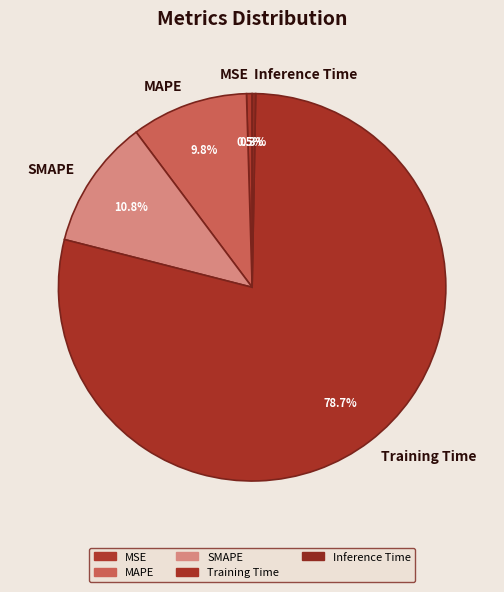

What is the largest slice in the pie chart?

Training Time